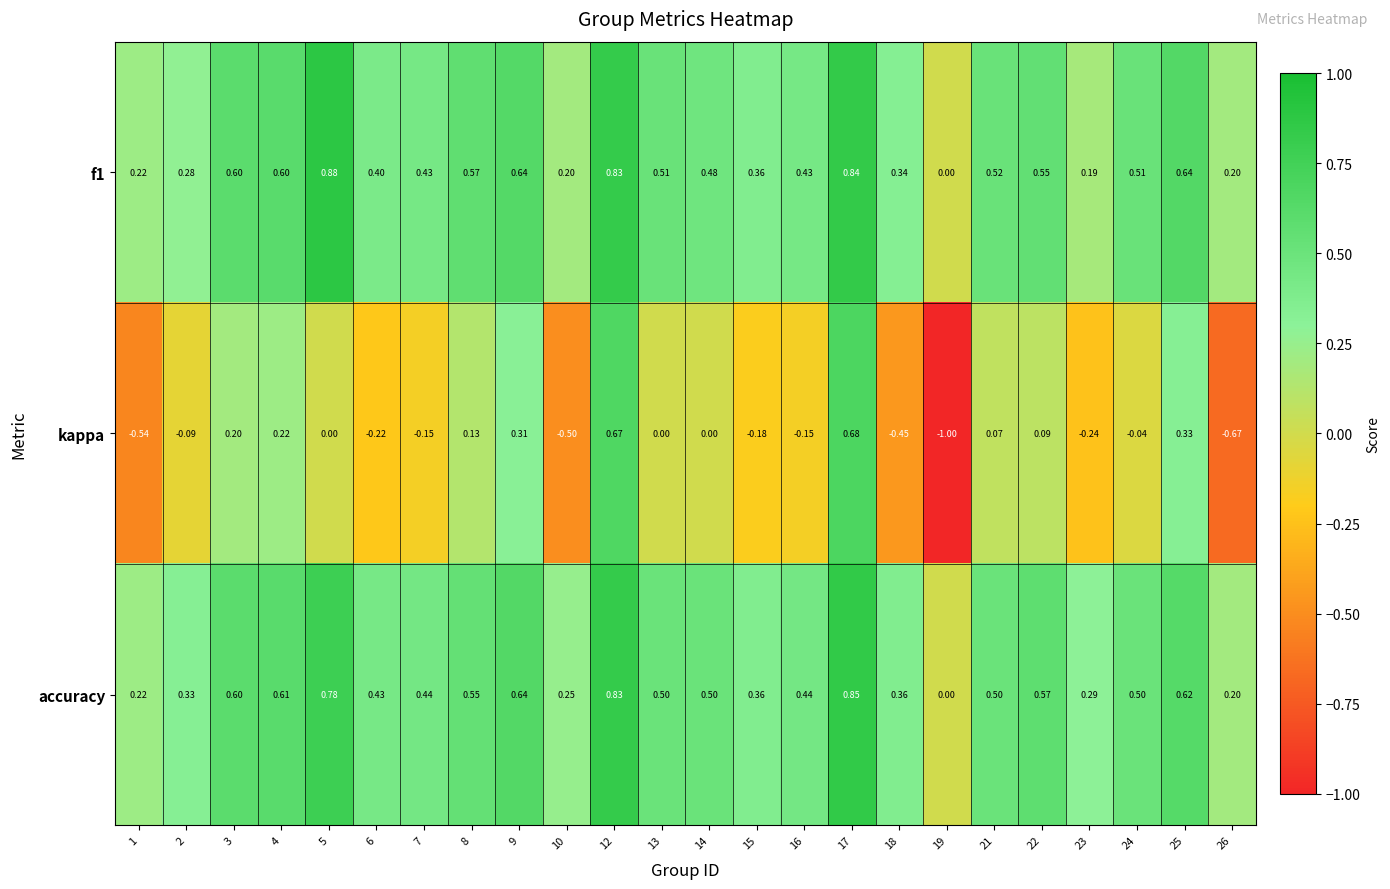

Which series has the largest range (max minus min)?

kappa